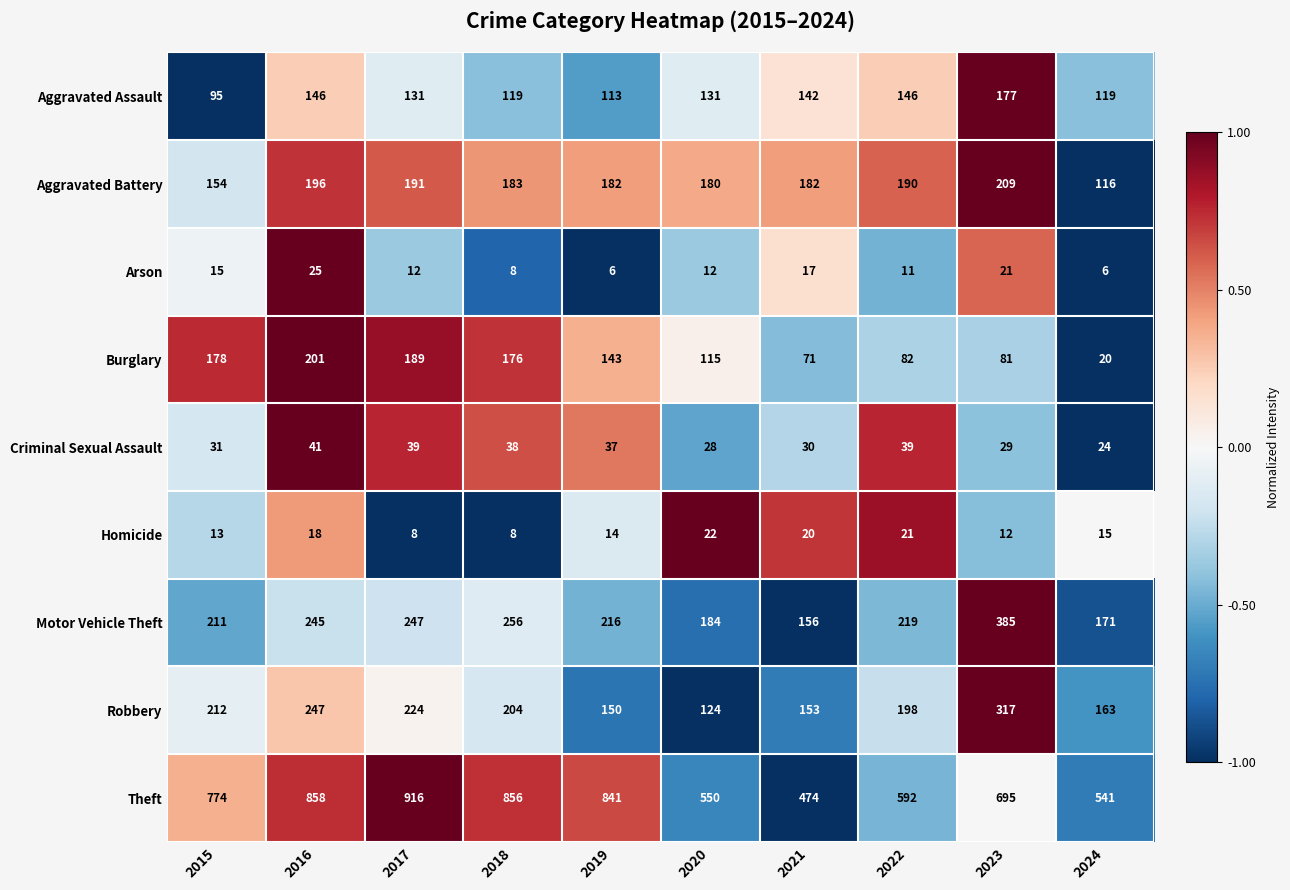

What is the difference between the Homicide values at 2022 and 2024?

6